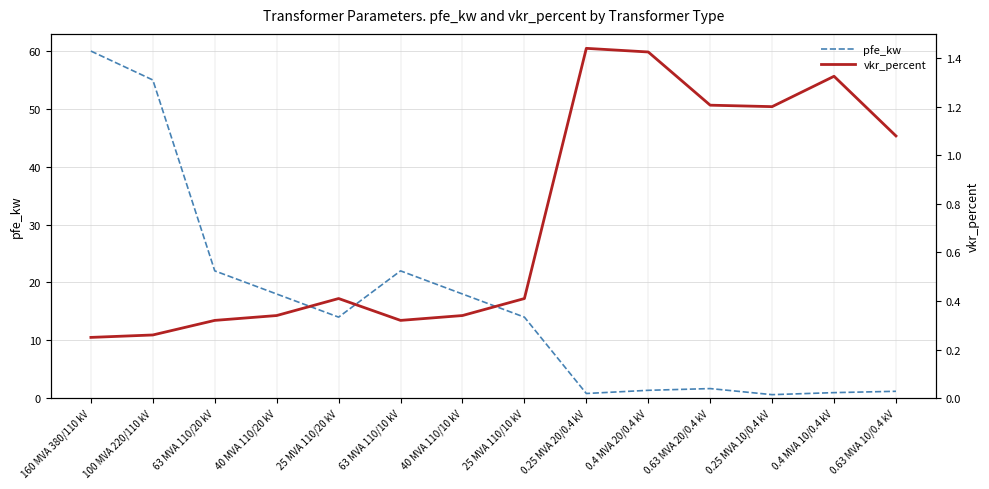

Where do pfe_kw and vkr_percent first cross each other?

25 MVA 110/10 kV and 0.25 MVA 20/0.4 kV